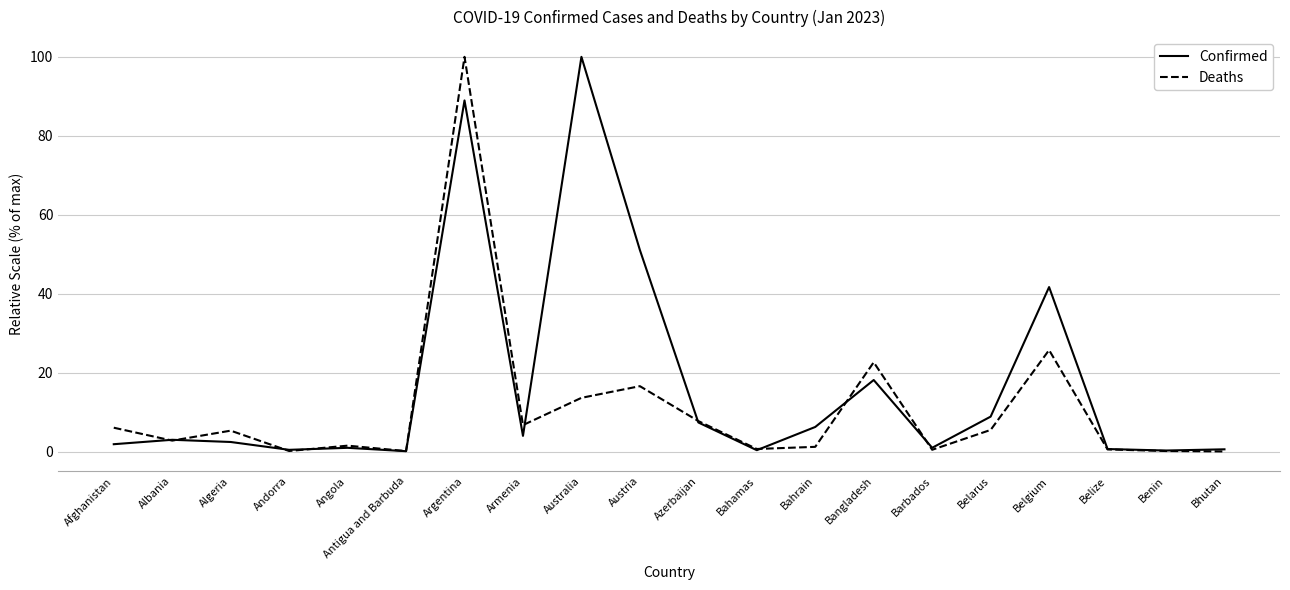

Does the chart have visible grid lines?

Yes